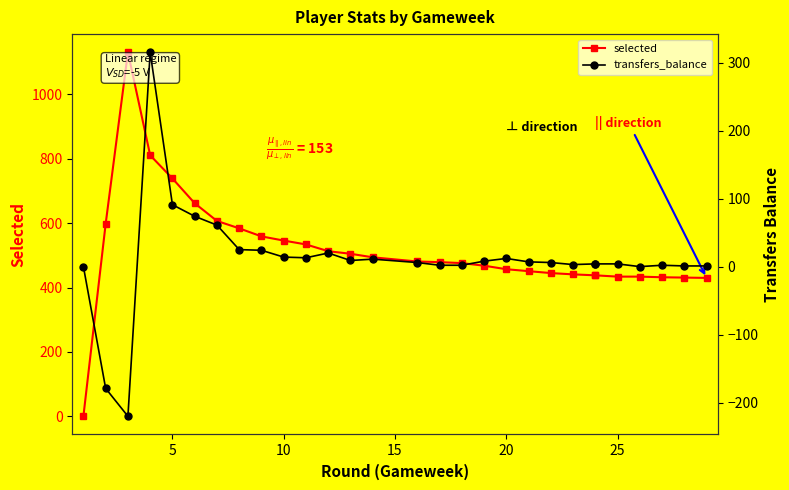

True or false: transfers_balance and selected intersect in this chart.

False